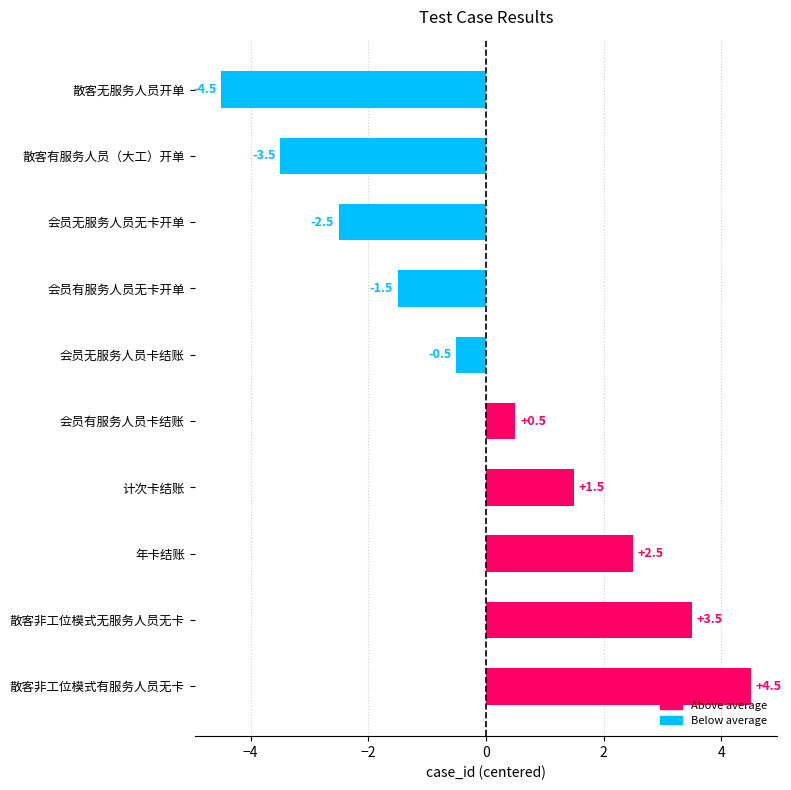

How many values are below 0?

5